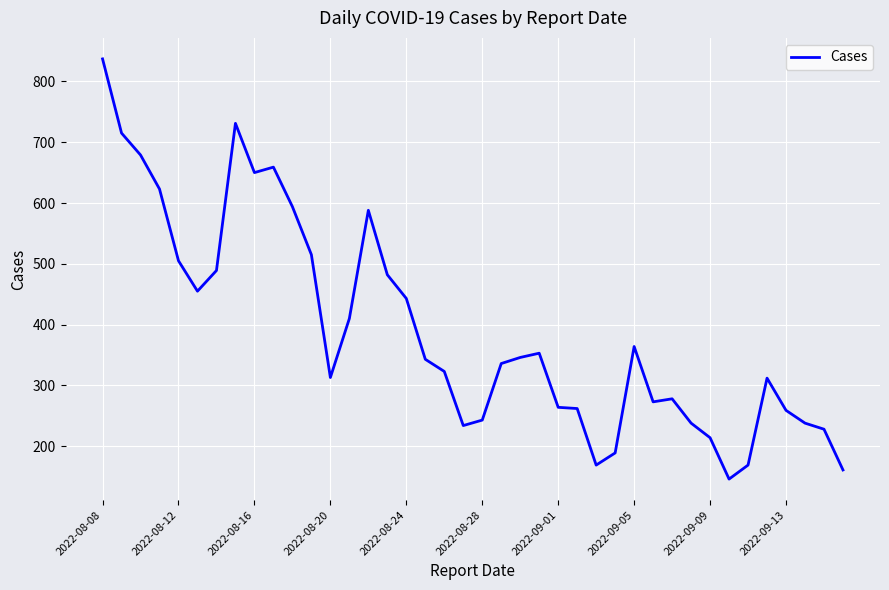

What is the smallest value displayed?

146